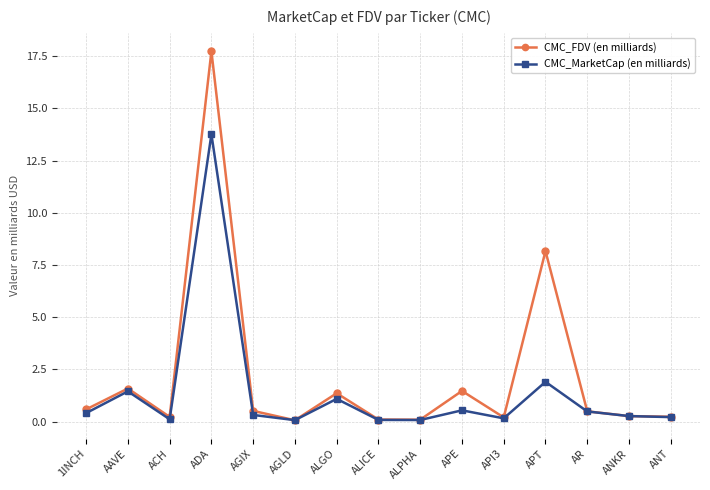

What position from the right is APE?

6